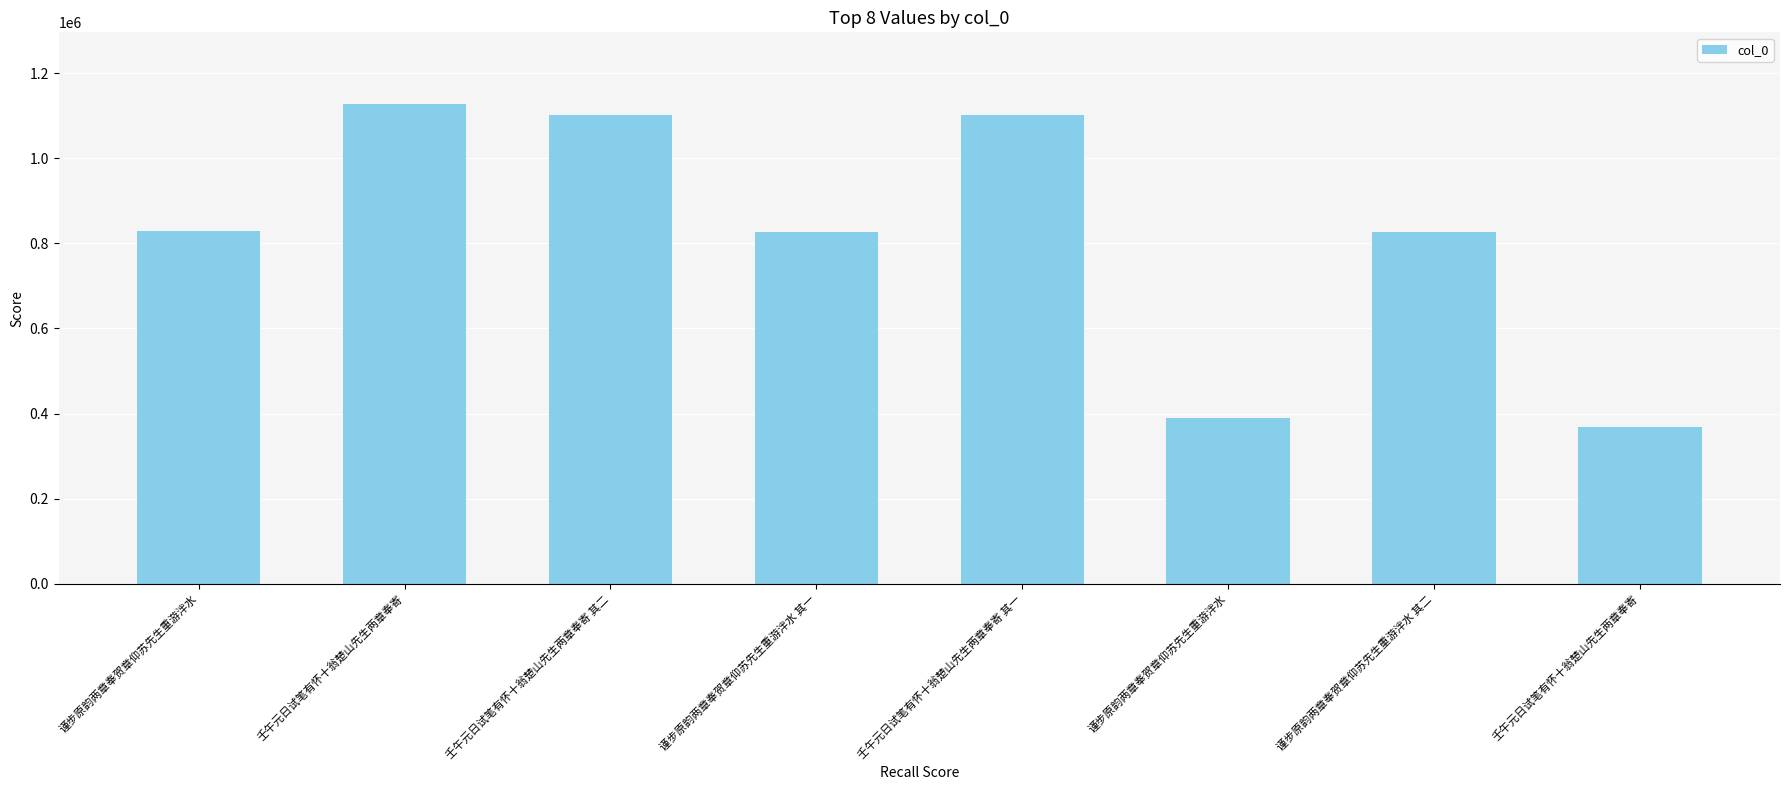

The chart shows a value of 1101677 at 壬午元日试笔有怀十翁楚山先生两章奉寄 其二. True or false?

True